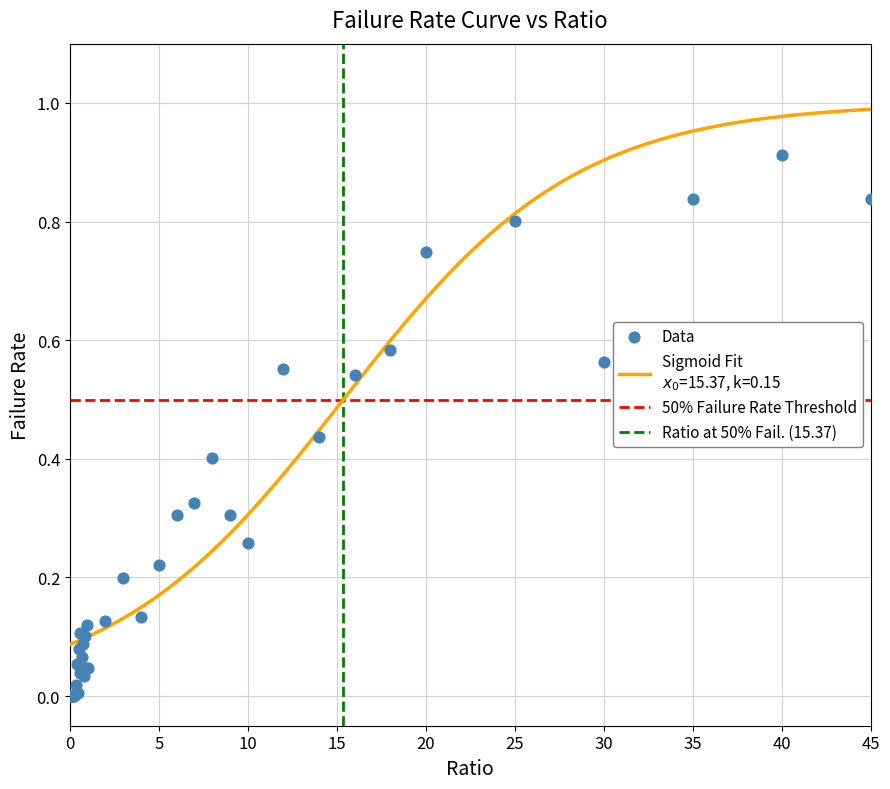

What is the change in value from 0 to 9?

+0.3